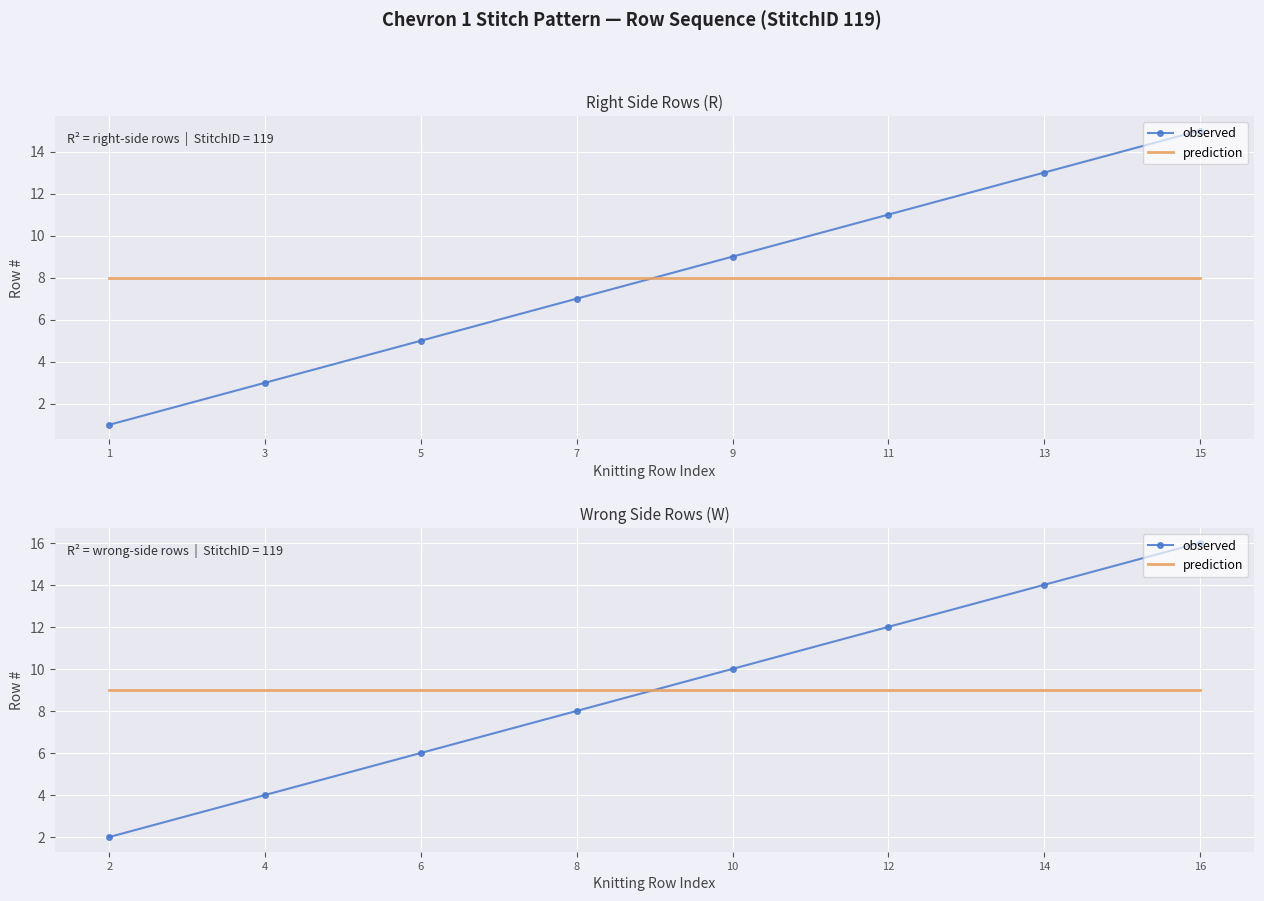

Between which two adjacent categories do prediction and observed first intersect?

8 and 10